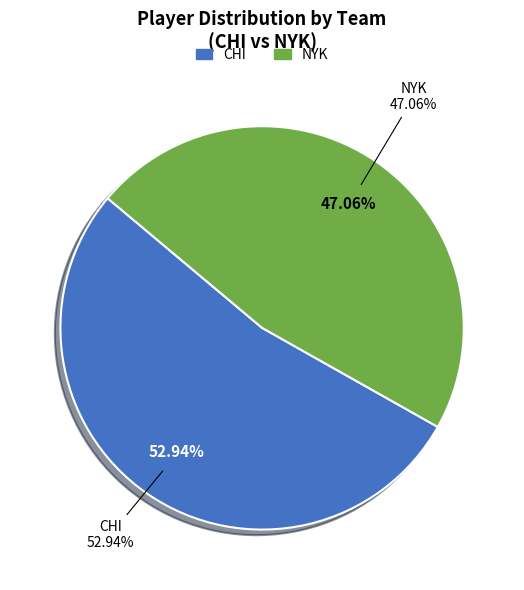

Approximately how many times larger is the value at NYK compared to CHI?

0.9